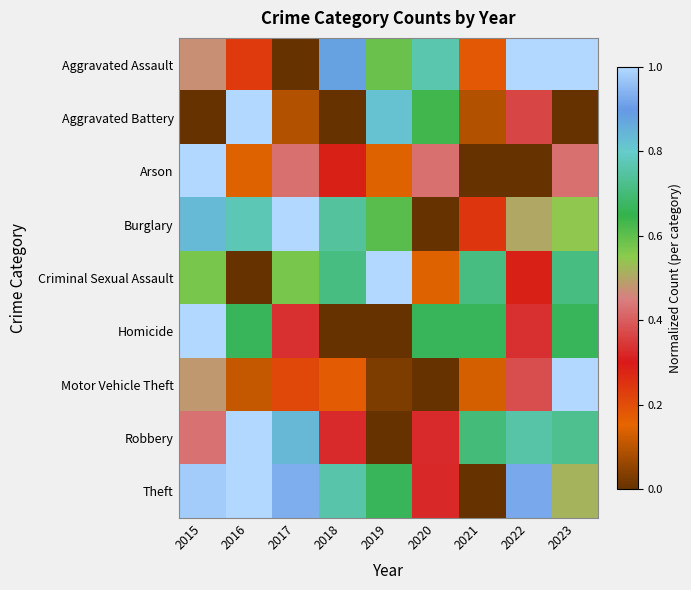

What is the greatest value displayed?

1.0